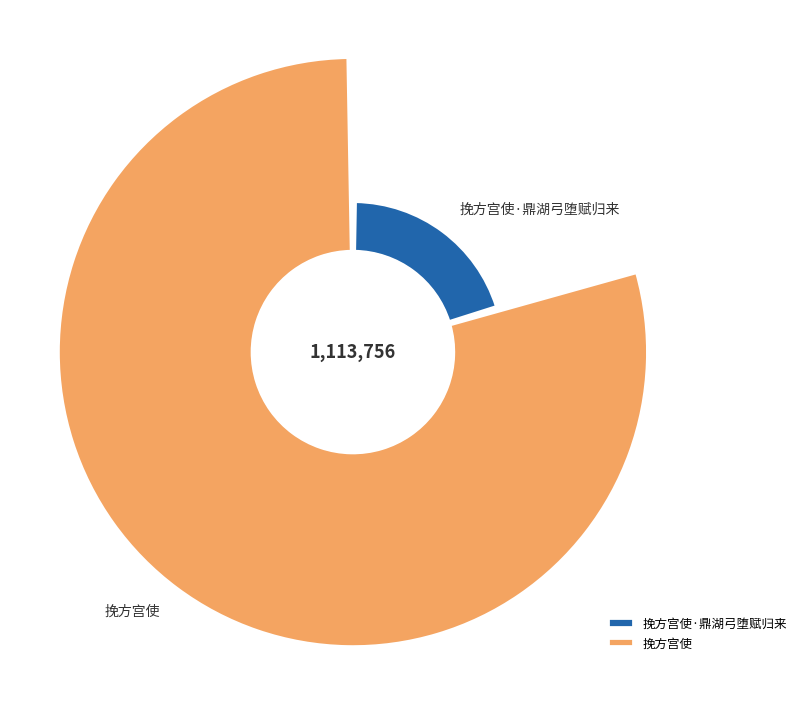

Is the sum of 挽方宫使 and 挽方宫使·鼎湖弓堕赋归来 greater than half?

Yes